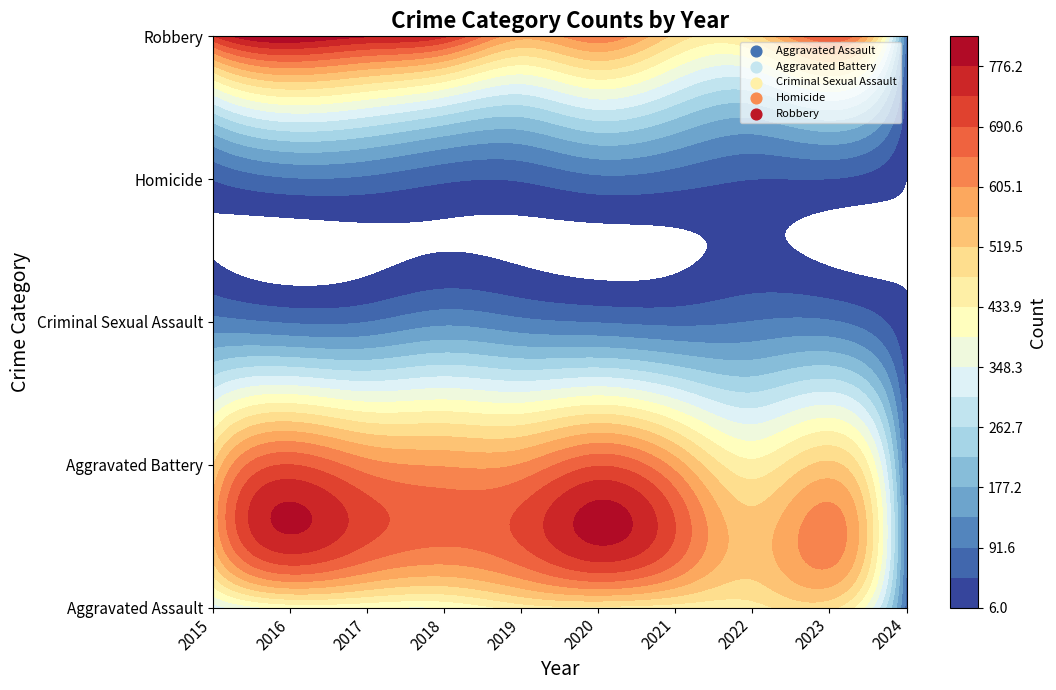

What is the approximate value of Aggravated Battery at 2015?

515